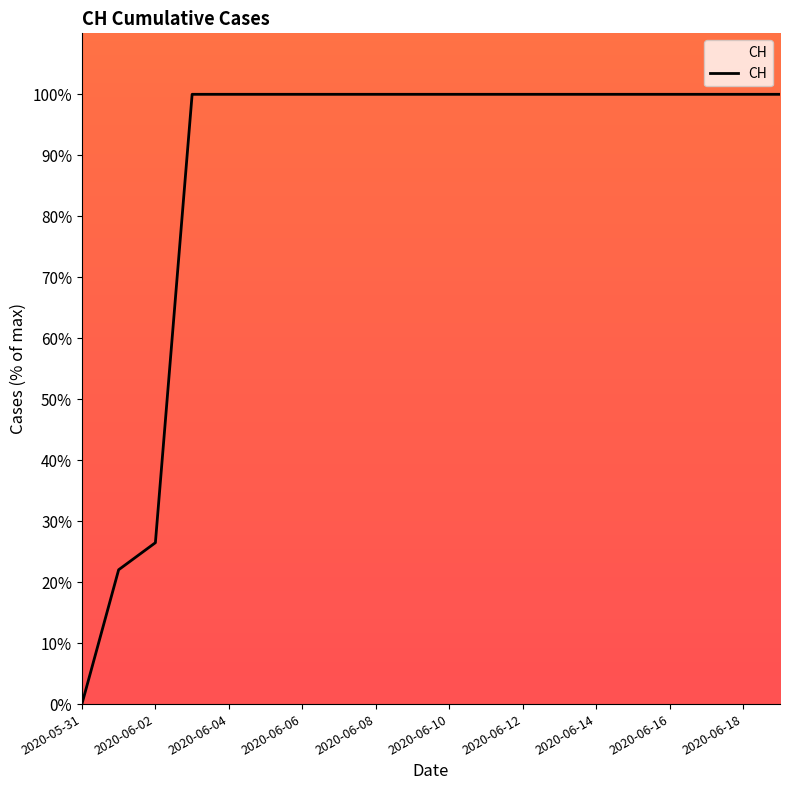

What is the difference between the maximum and minimum values?

100.0